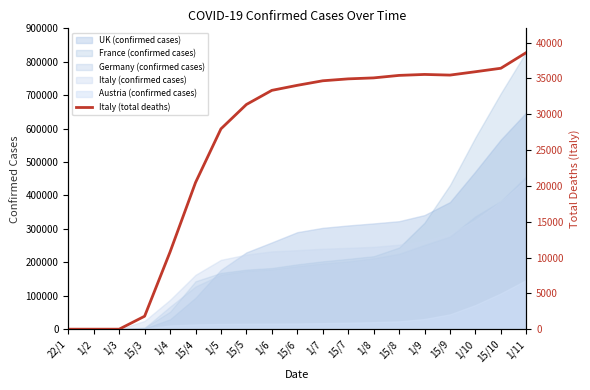

Where does the data first go above 34043?

1/7